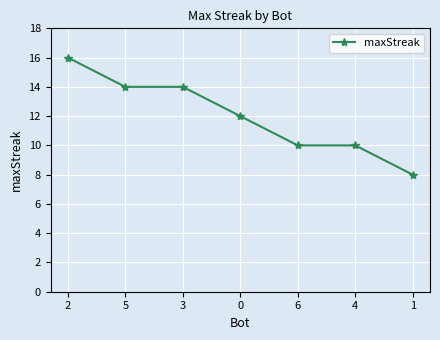

What value does the data have at 2?

16